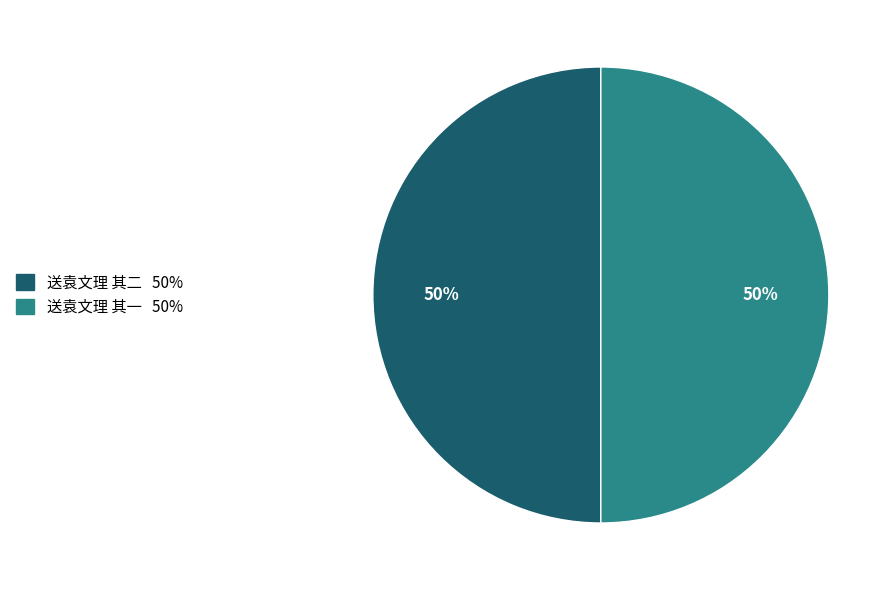

To the nearest percent, what percentage of the pie is 送袁文理 其一?

50%